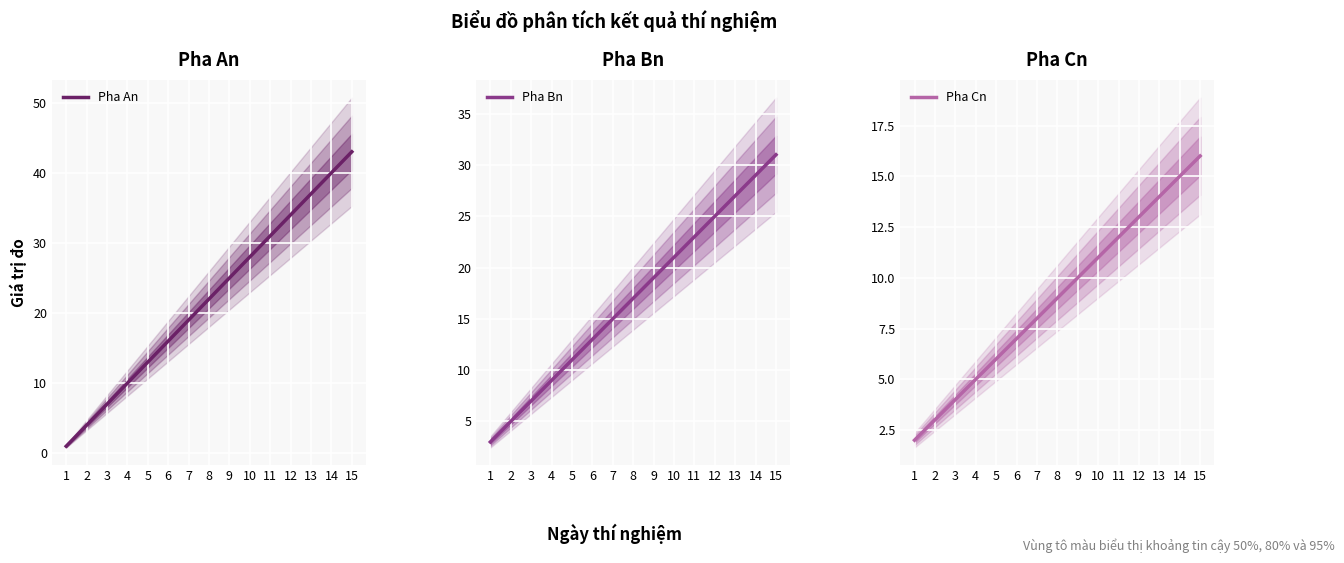

What is the value of the Pha Bn point at the 8th from the left?

17